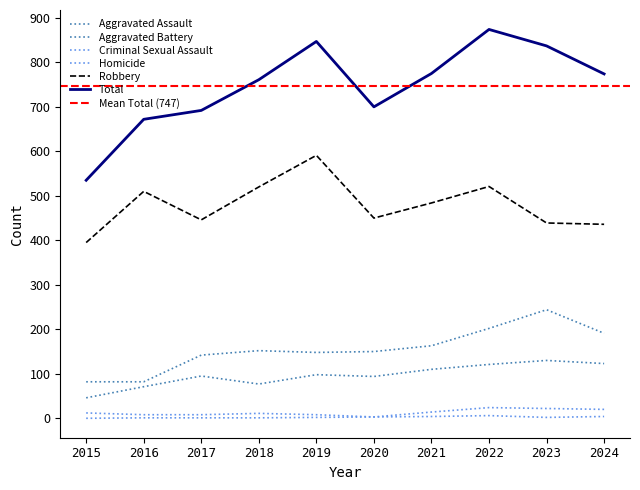

At which category does the chart reach its minimum across all series?

2015